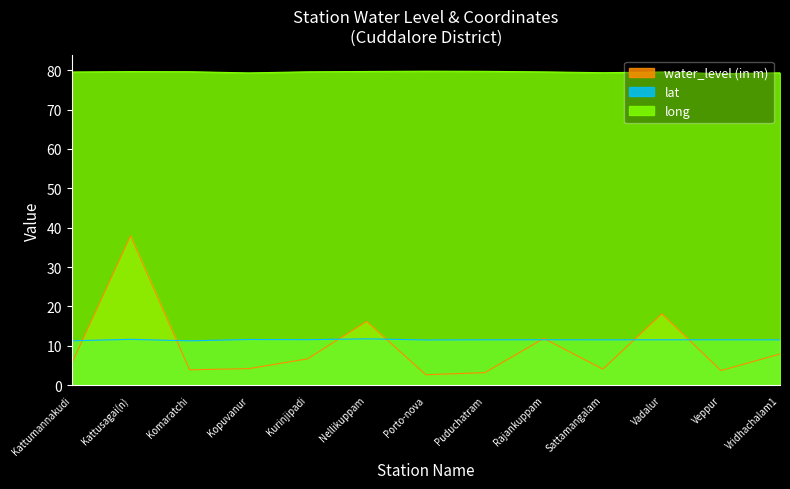

Reading right to left, what are all the values shown in this chart?

water_level (in m): Vridhachalam1=7.9	Veppur=3.7	Vadalur=18.1	Sattamangalam=4.1	Rajankuppam=11.9	Puduchatram=3.2	Porto-nova=2.7	Nellikuppam=16.2	Kurinjipadi=6.7	Kopuvanur=4.2	Komaratchi=3.9	Kattusagai(n)=37.9	Kattumannakudi=5.4
lat: Vridhachalam1=11.5	Veppur=11.5	Vadalur=11.5	Sattamangalam=11.5	Rajankuppam=11.5	Puduchatram=11.5	Porto-nova=11.5	Nellikuppam=11.8	Kurinjipadi=11.6	Kopuvanur=11.6	Komaratchi=11.3	Kattusagai(n)=11.7	Kattumannakudi=11.3
long: Vridhachalam1=79.3	Veppur=79.1	Vadalur=79.5	Sattamangalam=79.4	Rajankuppam=79.6	Puduchatram=79.7	Porto-nova=79.8	Nellikuppam=79.7	Kurinjipadi=79.6	Kopuvanur=79.3	Komaratchi=79.6	Kattusagai(n)=79.7	Kattumannakudi=79.5